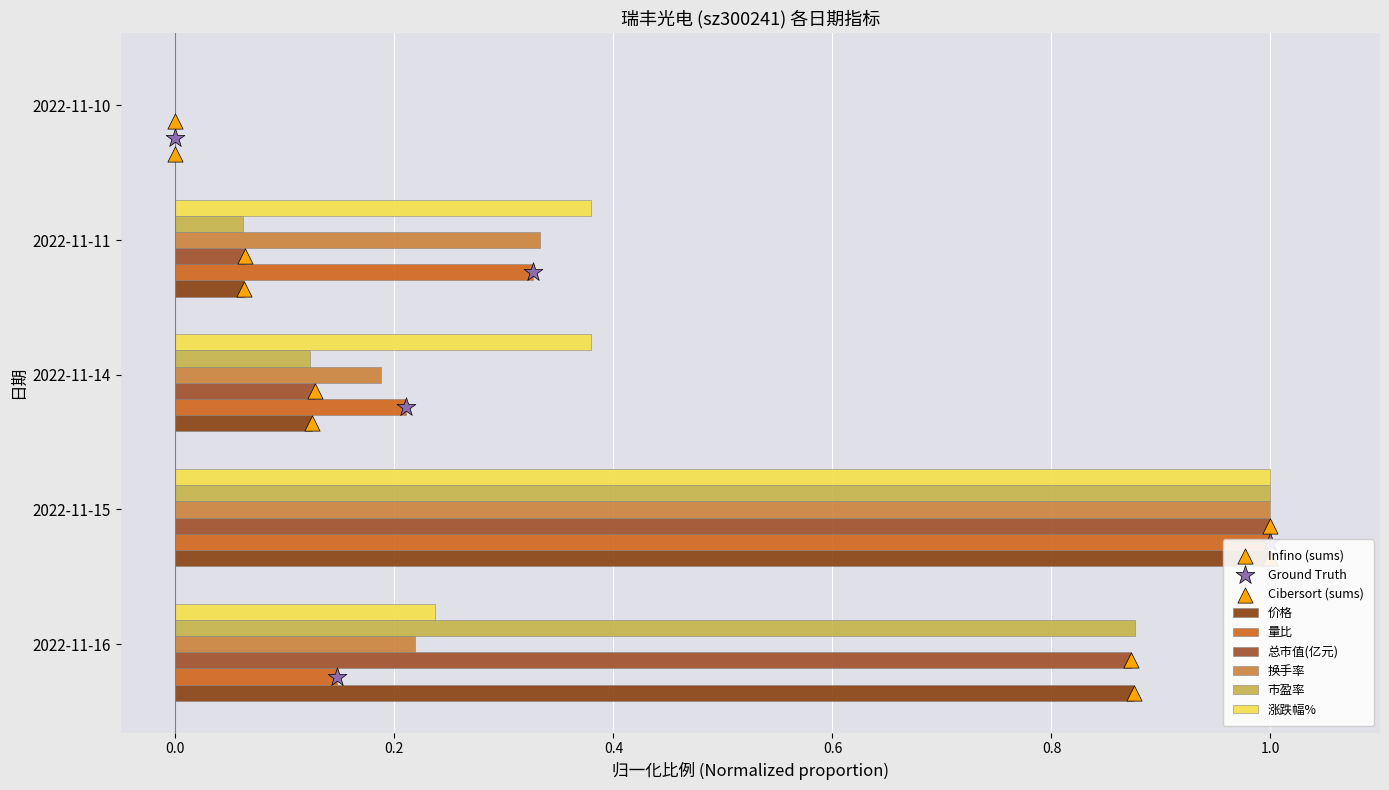

Is the value of 市盈率 at 2022-11-14 greater than the value of 总市值(亿元) at 2022-11-15?

No